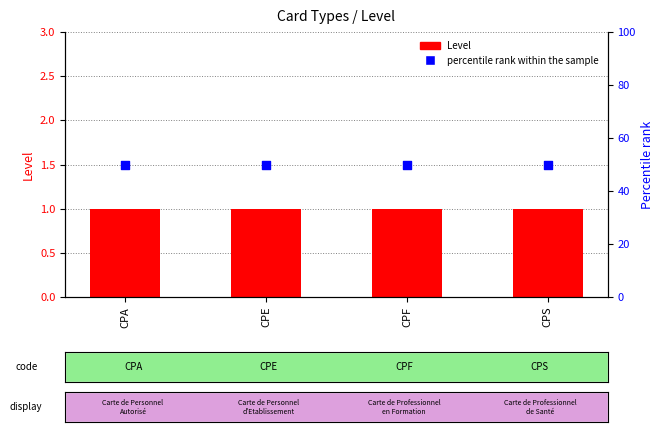

Which series has the largest total across all categories?

percentile rank within the sample